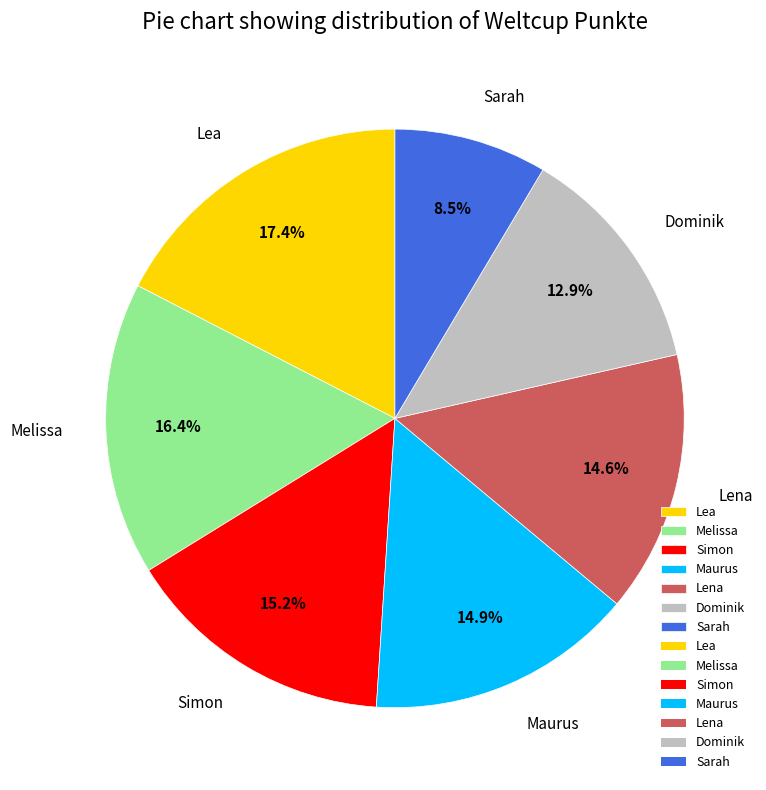

To the nearest percent, what portion does Lea represent?

17%